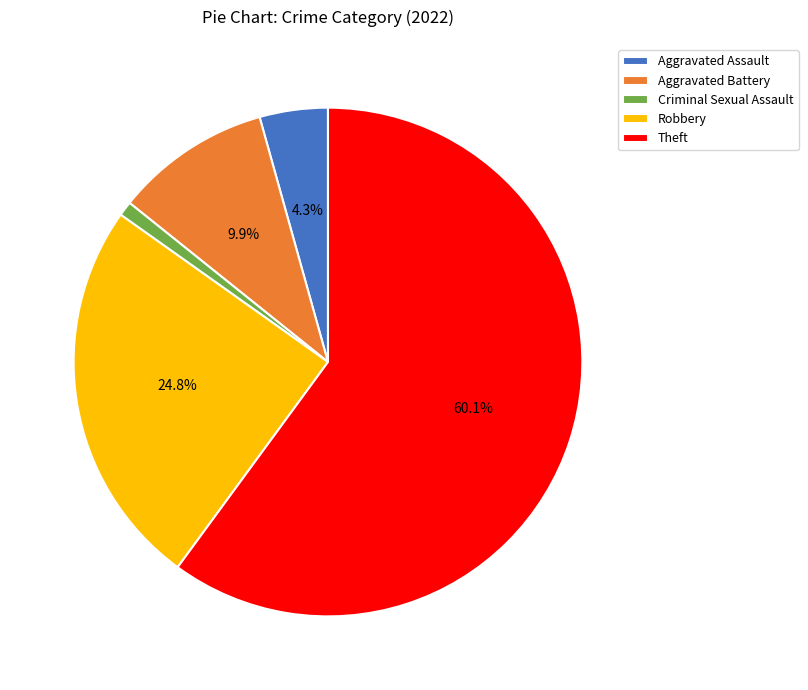

Count the number of slices in the pie.

5